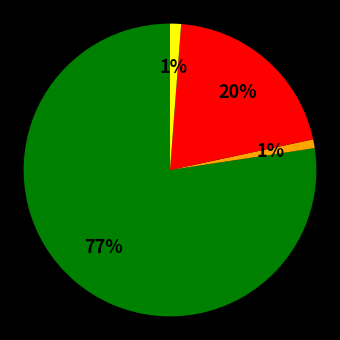

Count the number of slices in the pie.

4